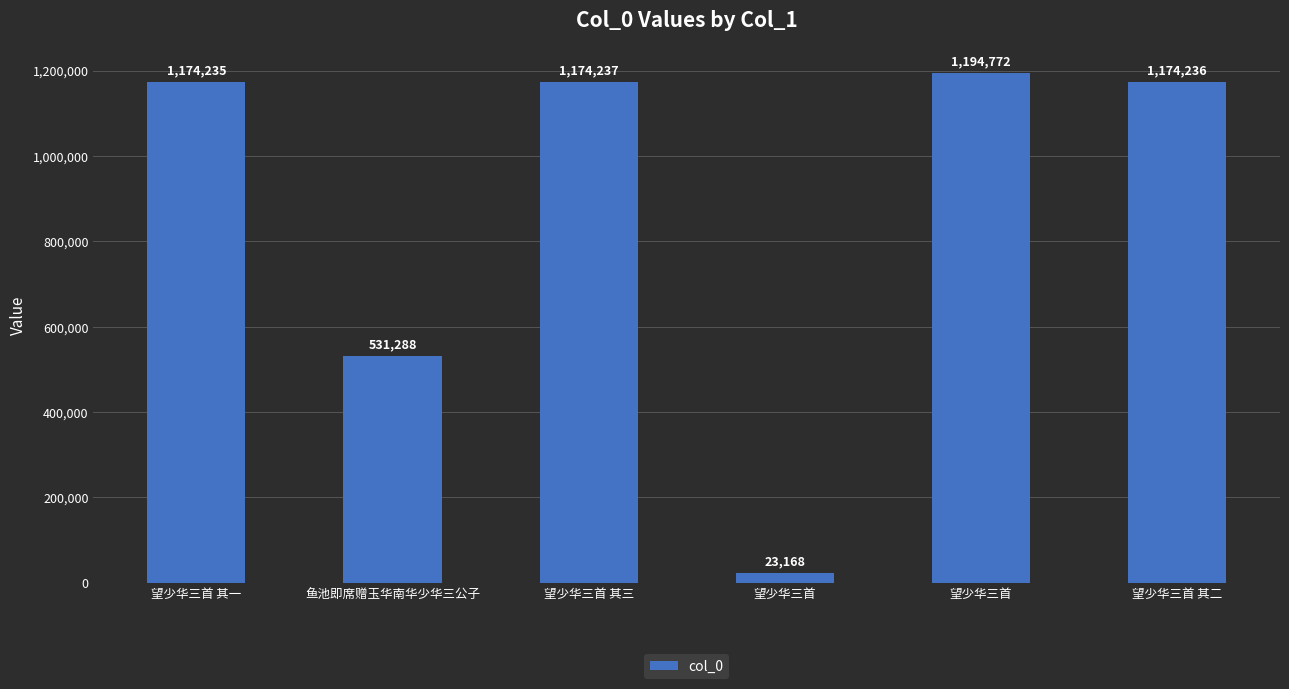

How many values are below 1174236?

3